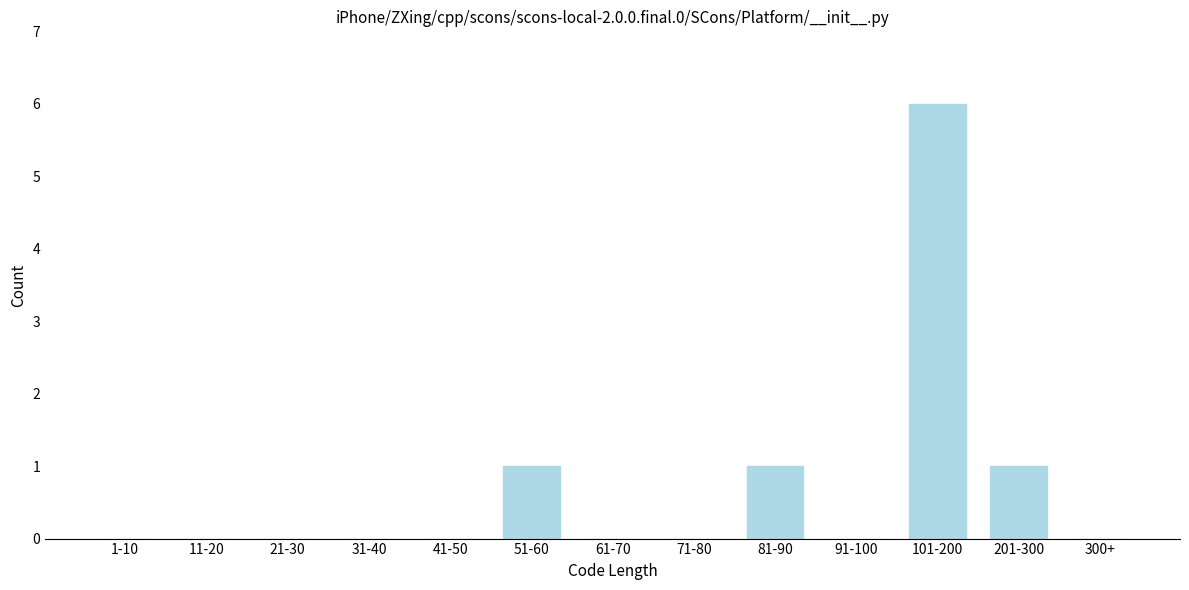

Reading left to right, extract all data points from this chart.

1-10=0	11-20=0	21-30=0	31-40=0	41-50=0	51-60=1	61-70=0	71-80=0	81-90=1	91-100=0	101-200=6	201-300=1	300+=0